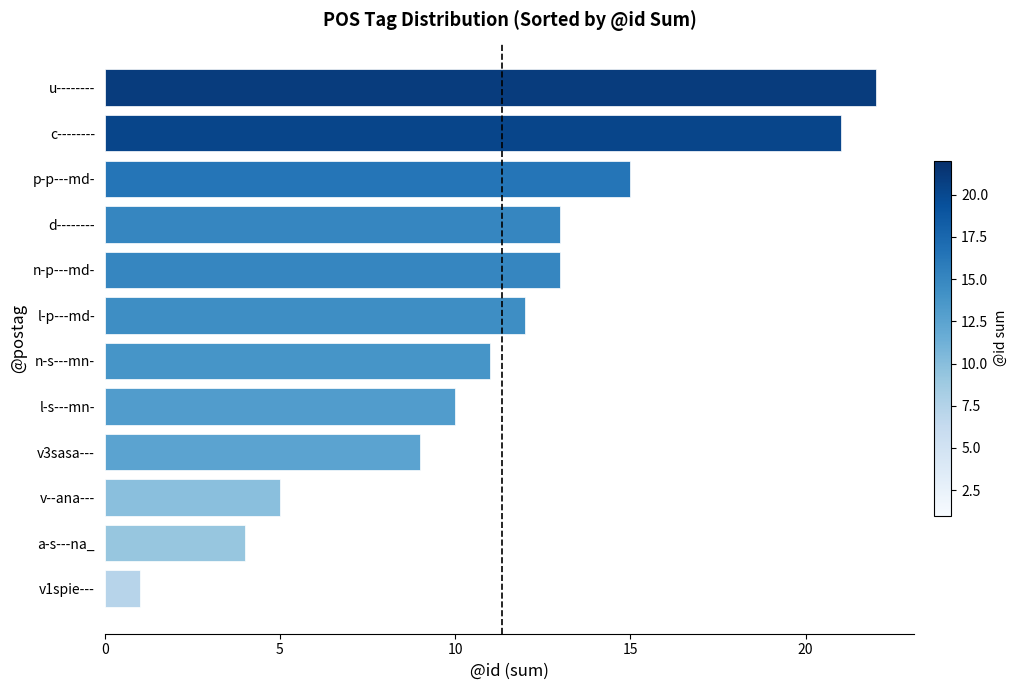

Which label corresponds to the smallest value in the chart?

v1spie---